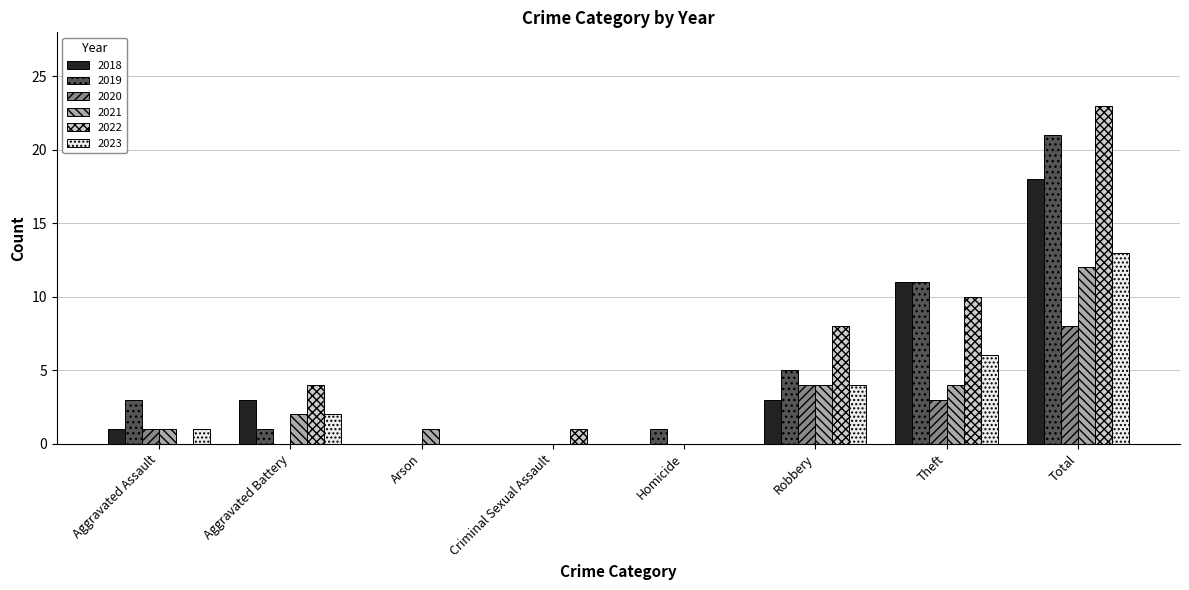

What is the greatest value displayed?

23